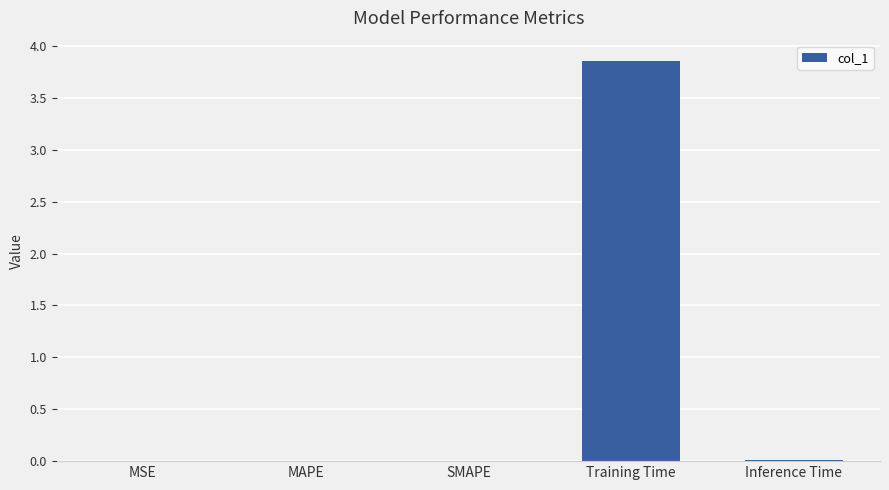

Which has a higher value, Training Time or MSE?

Training Time